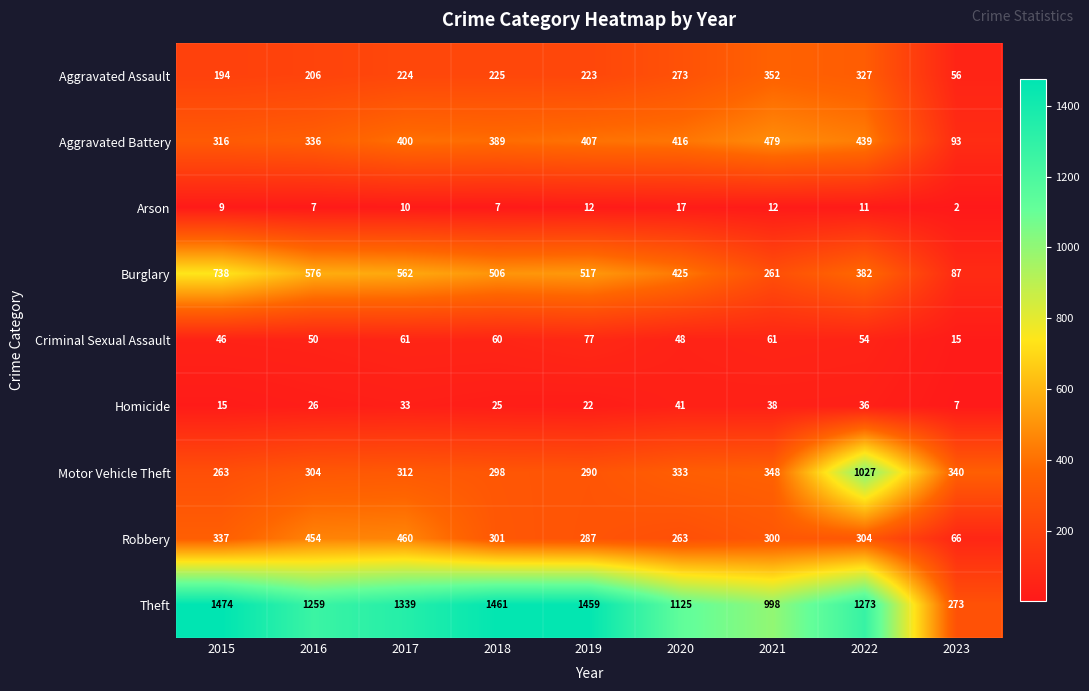

The Homicide series shows 15 at 2017. True or false?

False